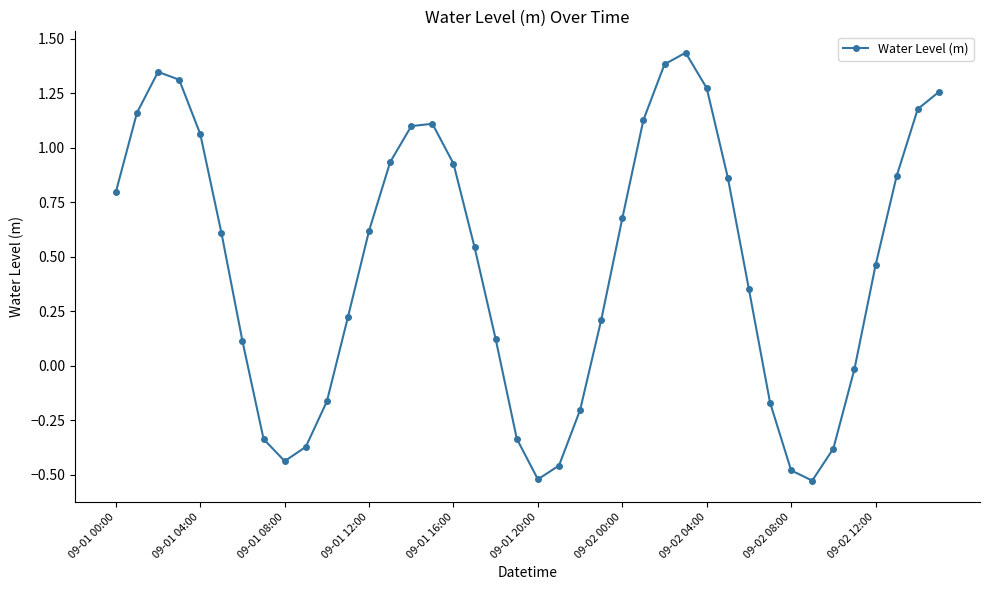

How many interior local valleys (lower than both neighbors) does the data have?

3